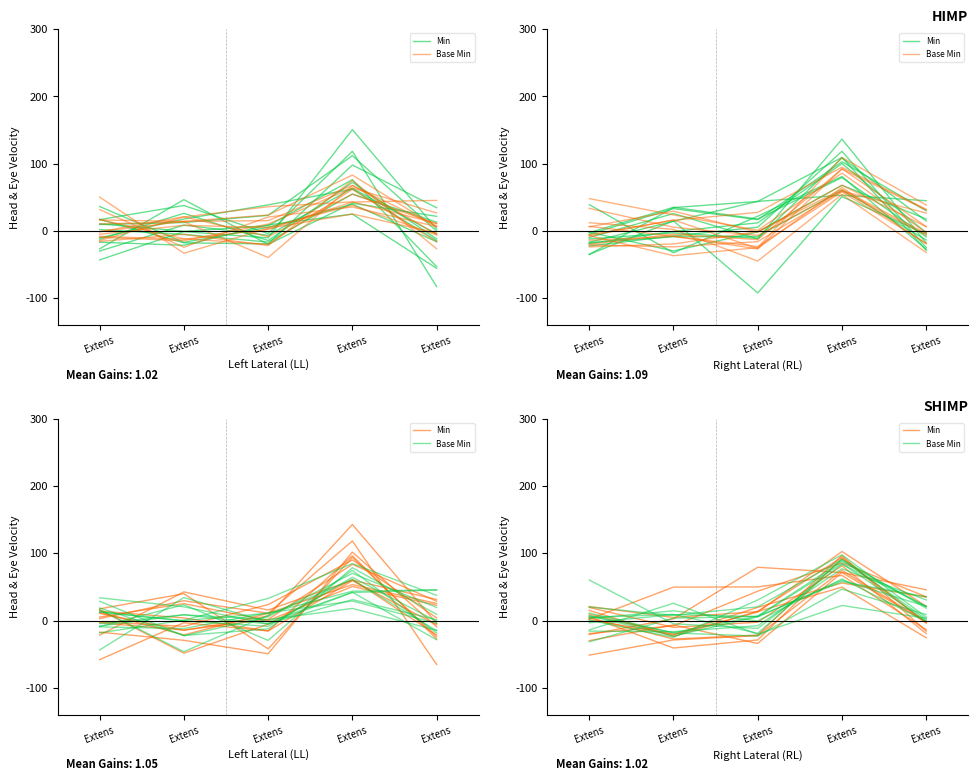

What is the value of the Min point at the 3rd from the left?

5.5